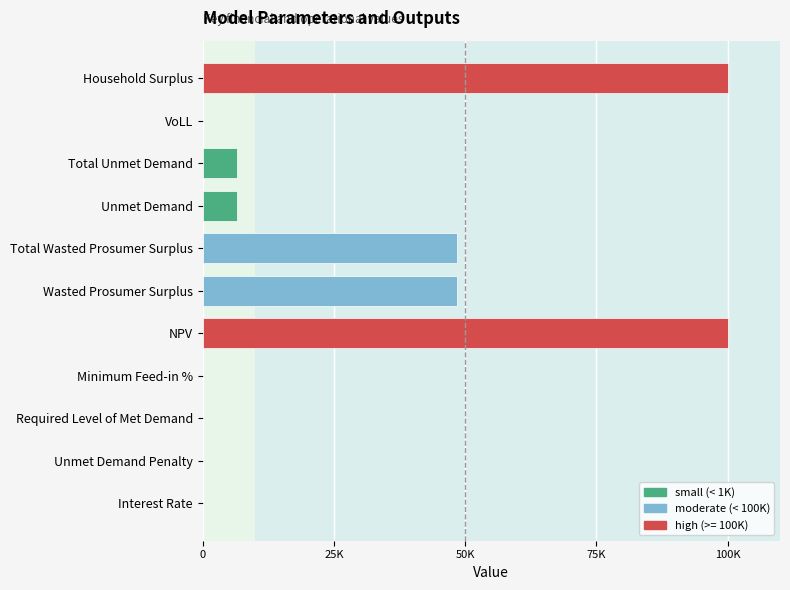

Are the bars horizontal?

Yes